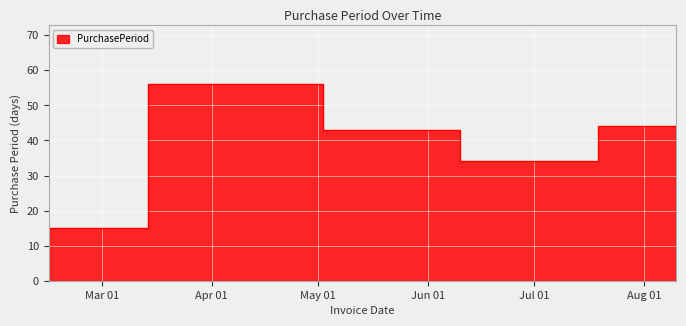

What is the average value?

38